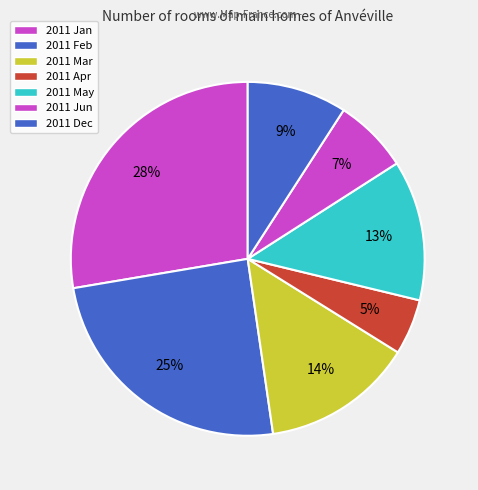

How many slices are in this pie chart?

7